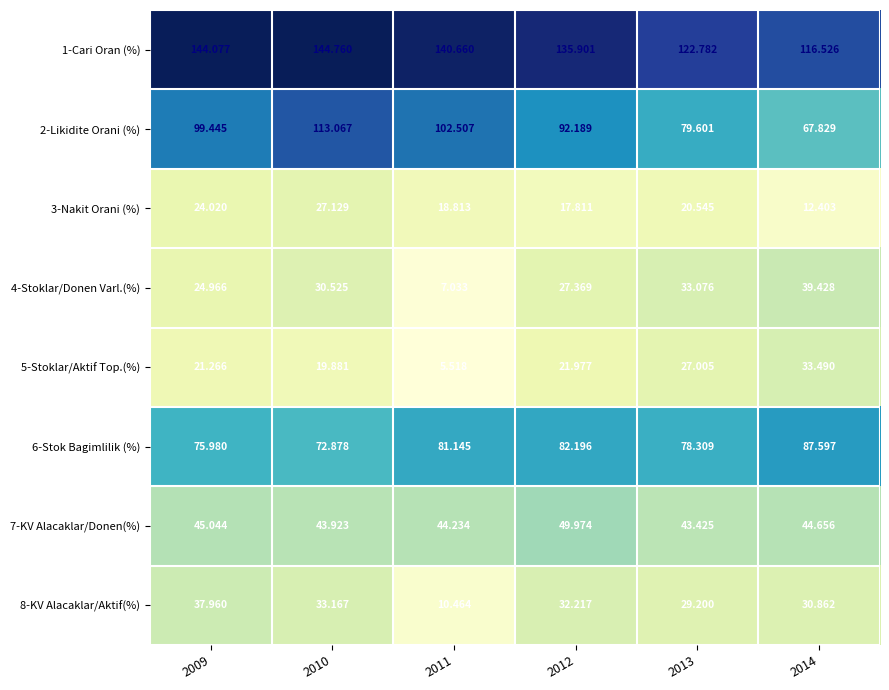

Is the value of 5-Stoklar/Aktif Top.(%) at 2014 greater than the value of 4-Stoklar/Donen Varl.(%) at 2012?

Yes